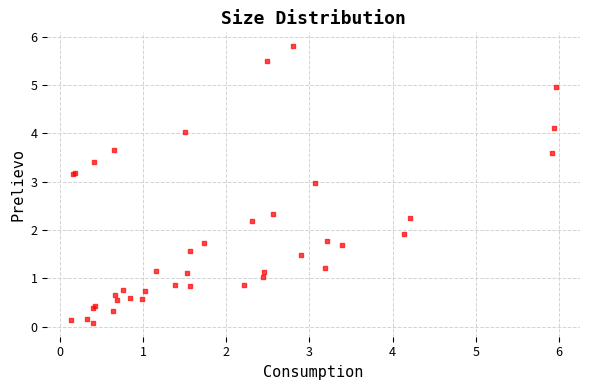

What Y value in the scatter plot is closest to 2?

1.9